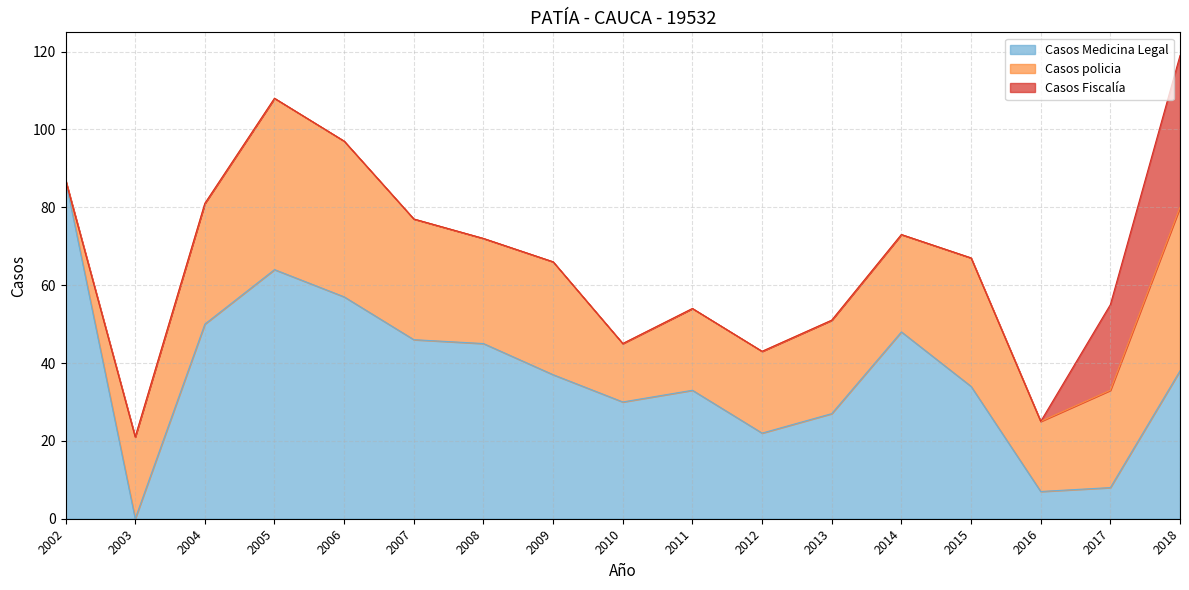

Is it true that Casos policia equals 33 at 2015?

True